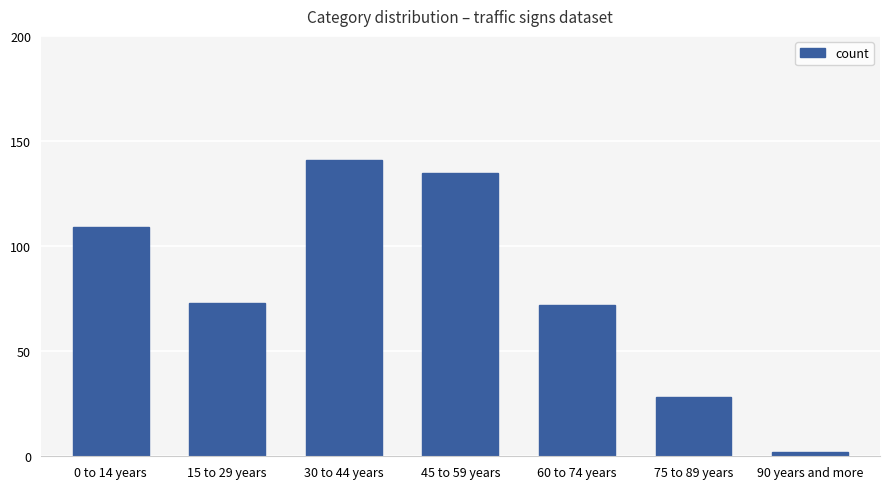

Reading right to left, extract all data points from this chart.

2	28	72	135	141	73	109